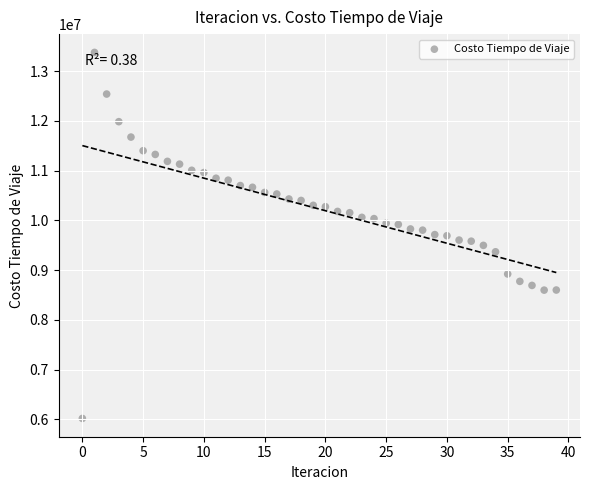

What is the range of Y values (max minus min)?

7360077.9